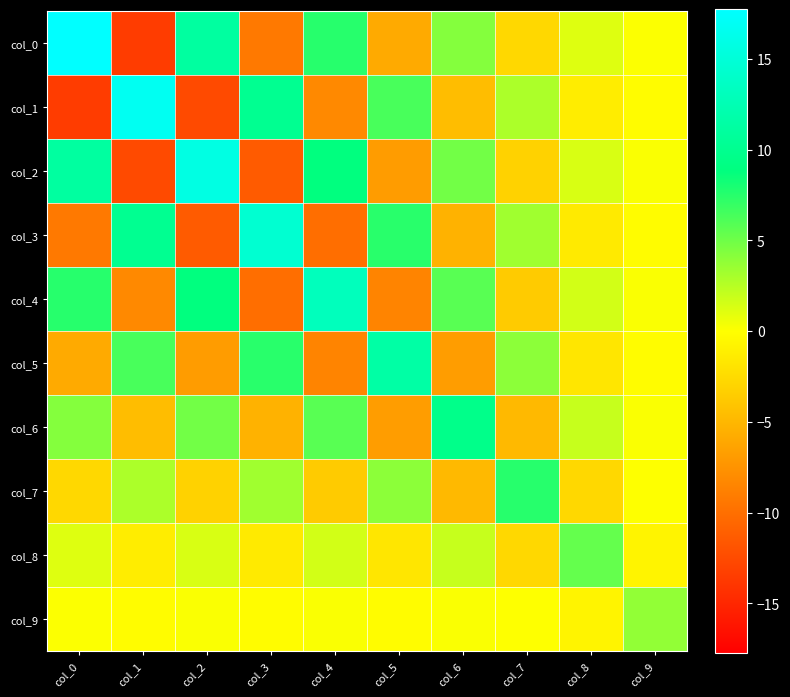

Reading right to left, extract all data points from this chart.

col_0: col_9=0.1	col_8=1.2	col_7=-2.7	col_6=4.3	col_5=-5.9	col_4=7.5	col_3=-9.3	col_2=11.1	col_1=-13.5	col_0=17.7
col_1: col_9=-0.1	col_8=-1.2	col_7=2.9	col_6=-4.6	col_5=6.3	col_4=-8.1	col_3=10.1	col_2=-12.5	col_1=16.8	col_0=-13.5
col_2: col_9=0.2	col_8=1.3	col_7=-3.1	col_6=4.9	col_5=-6.8	col_4=8.8	col_3=-11.3	col_2=15.7	col_1=-12.5	col_0=11.1
col_3: col_9=-0.2	col_8=-1.4	col_7=3.3	col_6=-5.3	col_5=7.4	col_4=-10.0	col_3=14.5	col_2=-11.3	col_1=10.1	col_0=-9.3
col_4: col_9=0.2	col_8=1.5	col_7=-3.6	col_6=5.8	col_5=-8.5	col_4=13.1	col_3=-10.0	col_2=8.8	col_1=-8.1	col_0=7.5
col_5: col_9=-0.2	col_8=-1.7	col_7=4.0	col_6=-6.8	col_5=11.5	col_4=-8.5	col_3=7.4	col_2=-6.8	col_1=6.3	col_0=-5.9
col_6: col_9=0.1	col_8=1.9	col_7=-4.8	col_6=9.6	col_5=-6.8	col_4=5.8	col_3=-5.3	col_2=4.9	col_1=-4.6	col_0=4.3
col_7: col_9=0.0	col_8=-2.7	col_7=7.5	col_6=-4.8	col_5=4.0	col_4=-3.6	col_3=3.3	col_2=-3.1	col_1=2.9	col_0=-2.7
col_8: col_9=-0.7	col_8=5.3	col_7=-2.7	col_6=1.9	col_5=-1.7	col_4=1.5	col_3=-1.4	col_2=1.3	col_1=-1.2	col_0=1.2
col_9: col_9=3.8	col_8=-0.7	col_7=0.0	col_6=0.1	col_5=-0.2	col_4=0.2	col_3=-0.2	col_2=0.2	col_1=-0.1	col_0=0.1